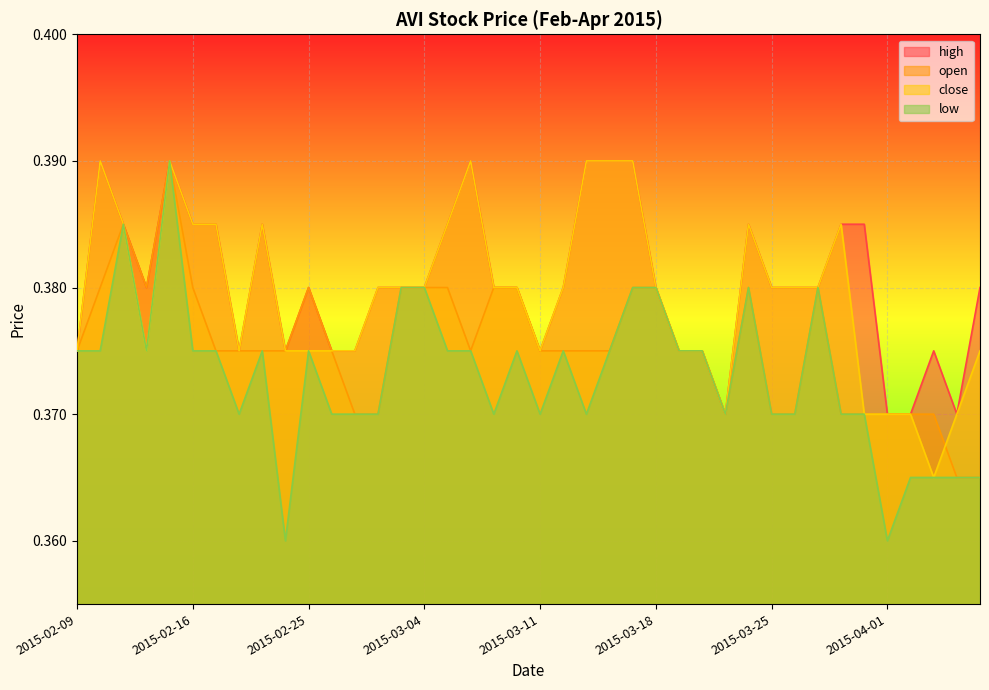

What is the label of the 34th point from the right?

2015-02-17